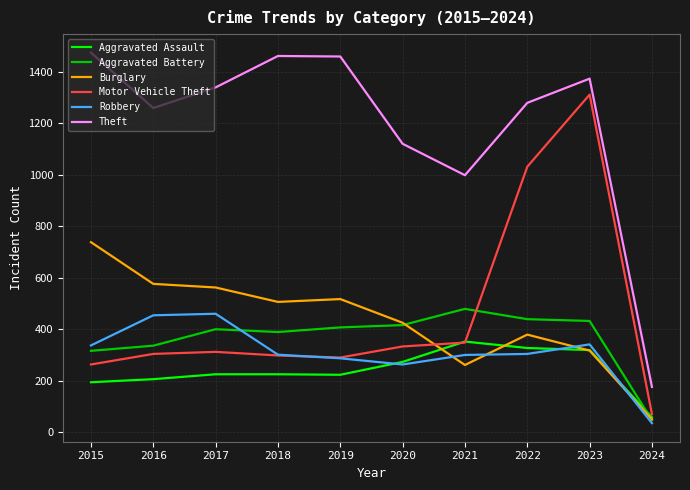

Which series changed the most between 2015 and 2024?

Theft